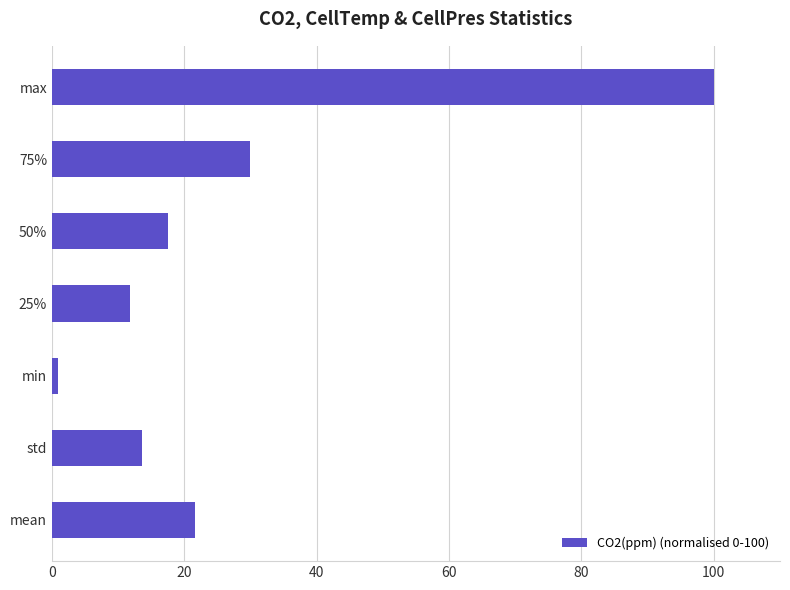

What is the smallest value displayed?

1.0